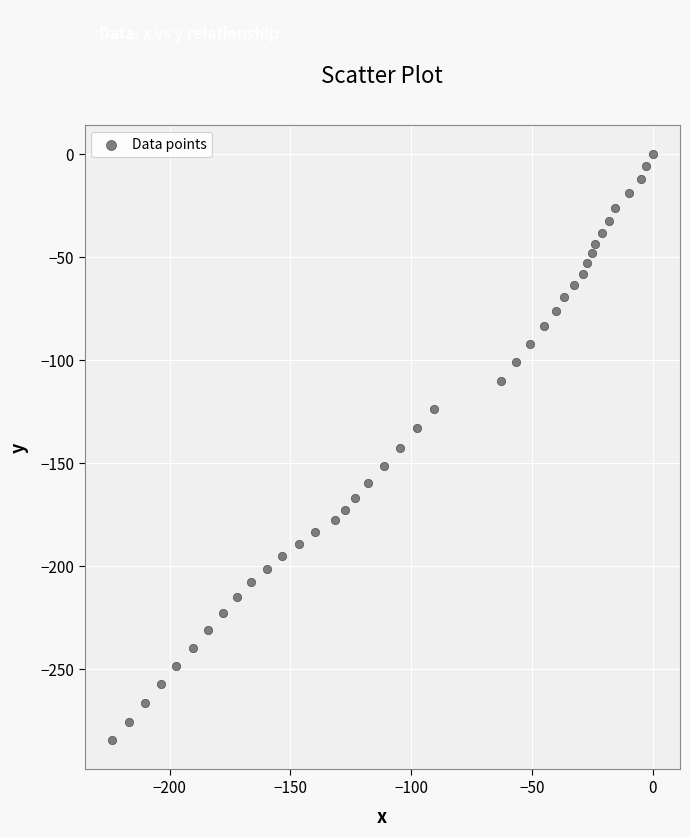

What is the range of X values (max minus min)?

224.0